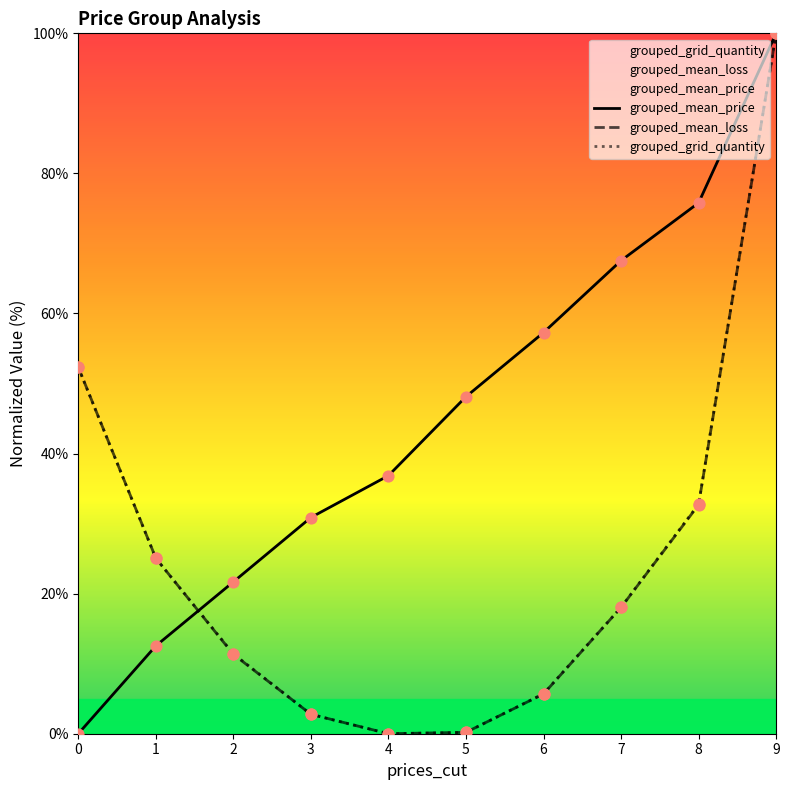

Which series contains the highest Y value?

grouped_mean_price